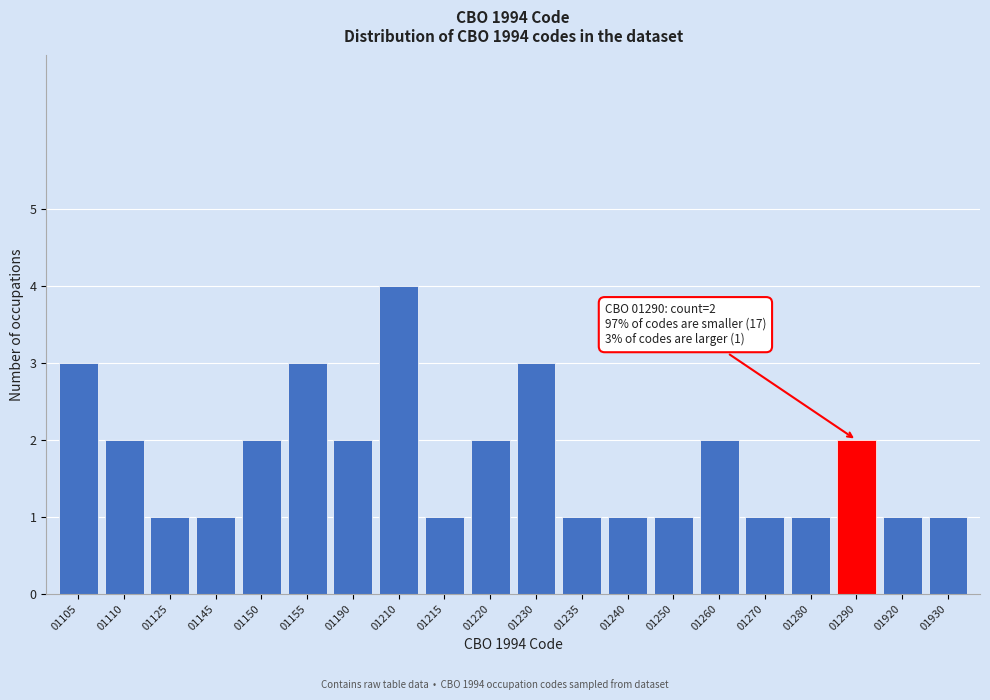

Reading left to right, transcribe all the data shown in this chart.

3	2	1	1	2	3	2	4	1	2	3	1	1	1	2	1	1	2	1	1